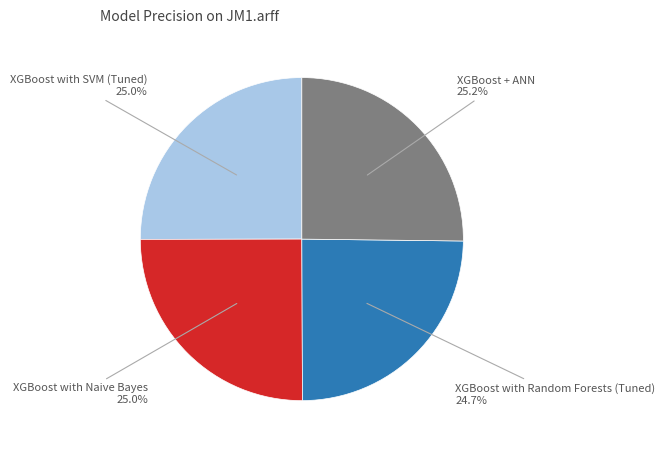

Does any single category account for the majority?

No